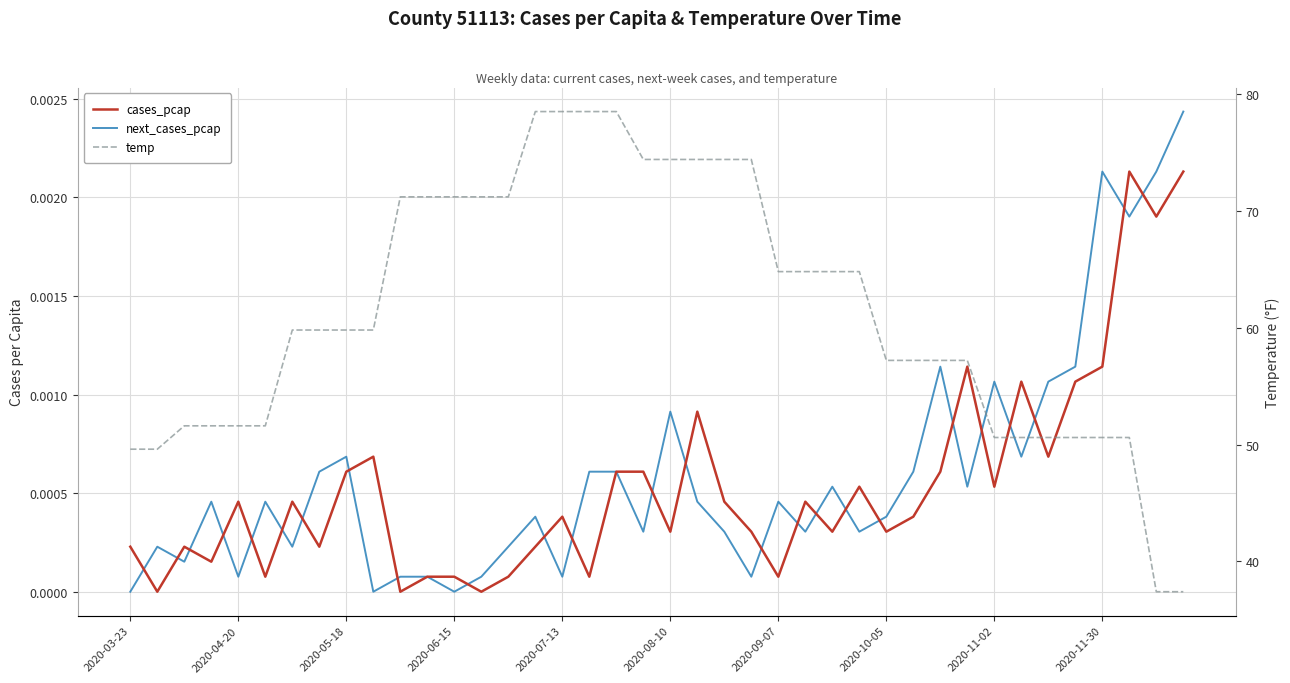

How many values in next_cases_pcap are above zero?

37